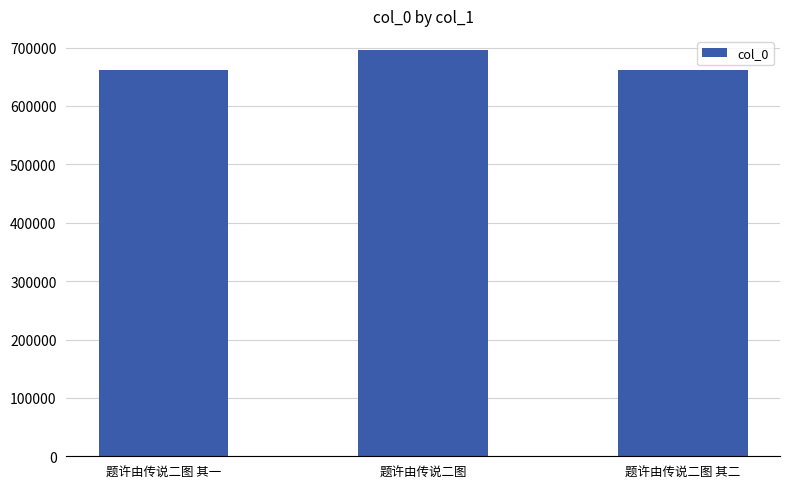

At which label is the value closest to 678721?

题许由传说二图 其一